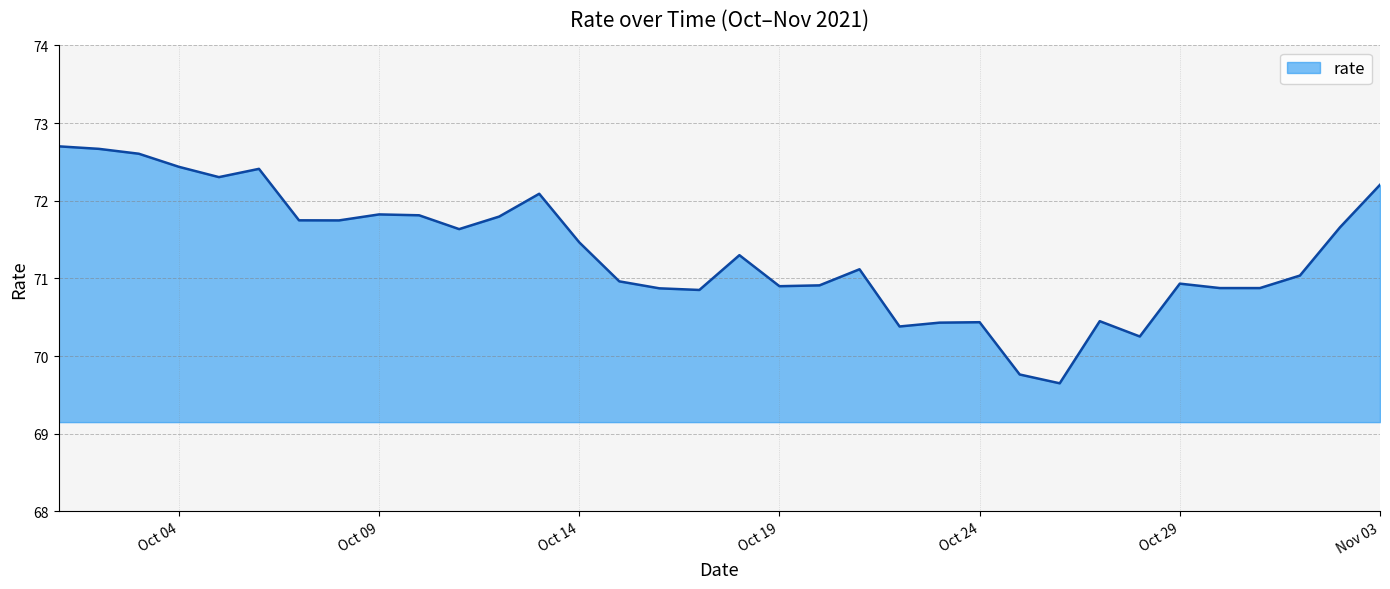

What is the difference between the maximum and minimum values?

3.1